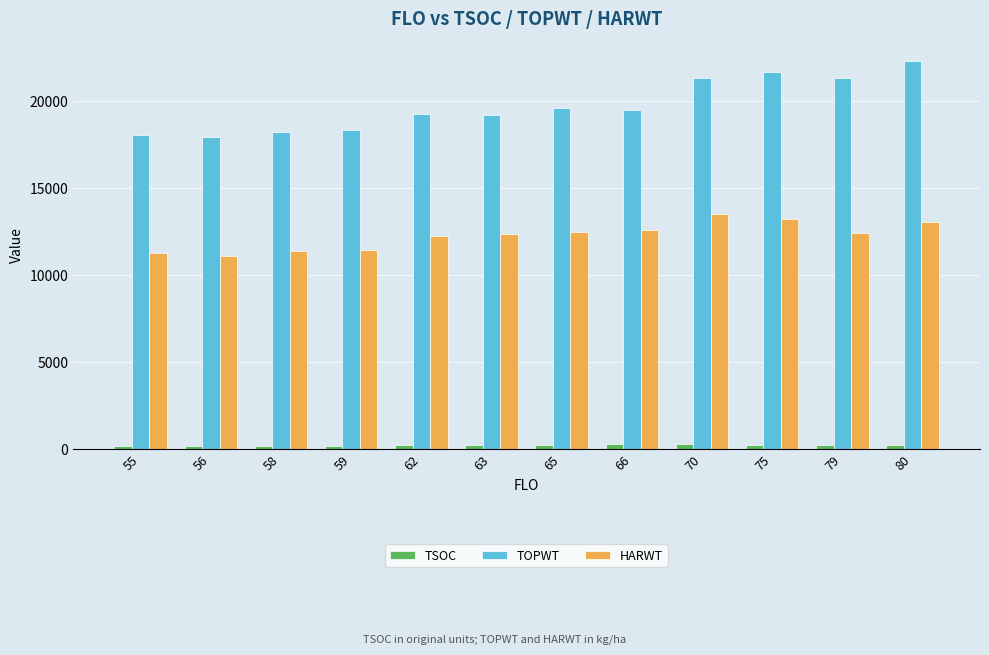

Which series has the largest total across all categories?

TOPWT